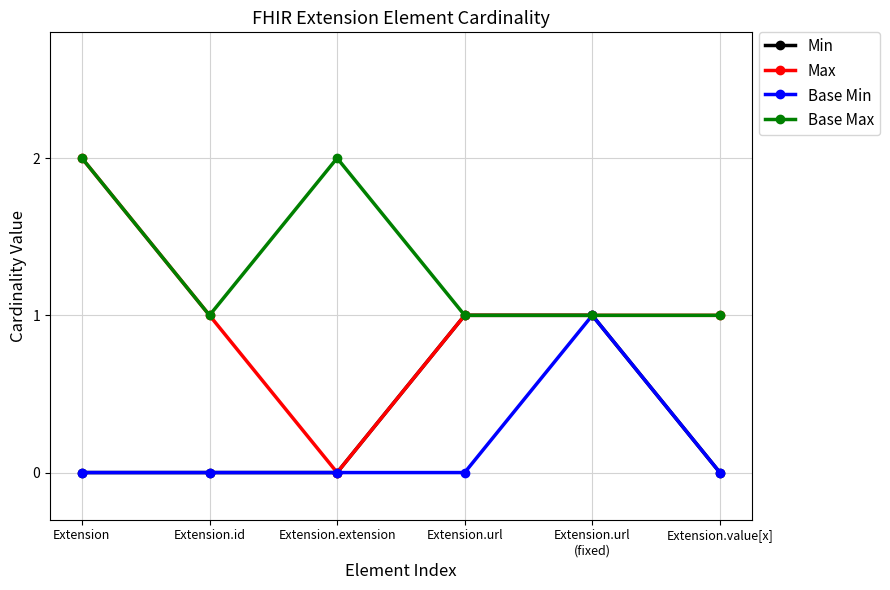

What is the total value across all series at Extension.url?

3